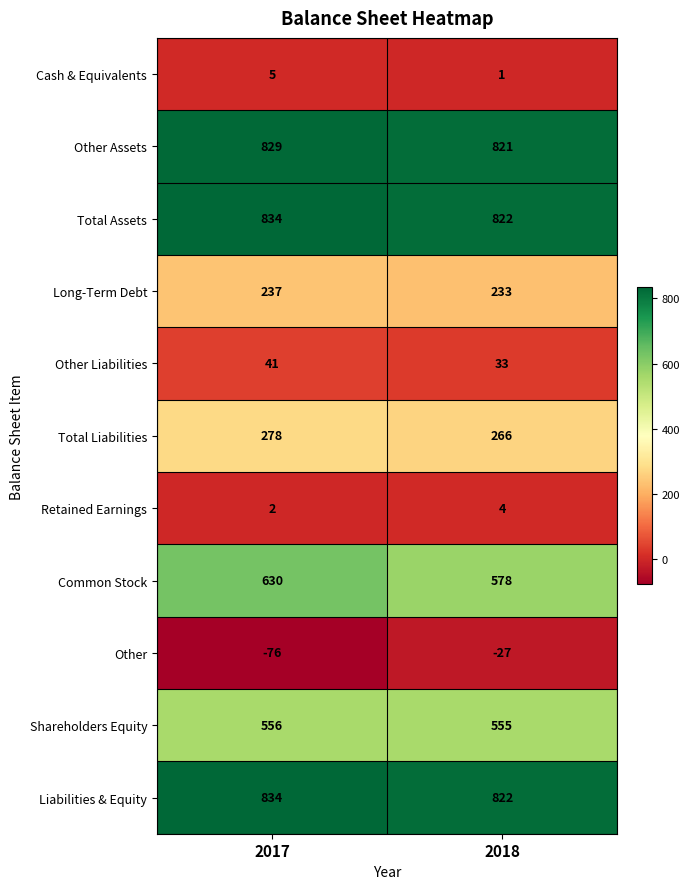

The Other Liabilities series shows 33 at 2018. True or false?

True